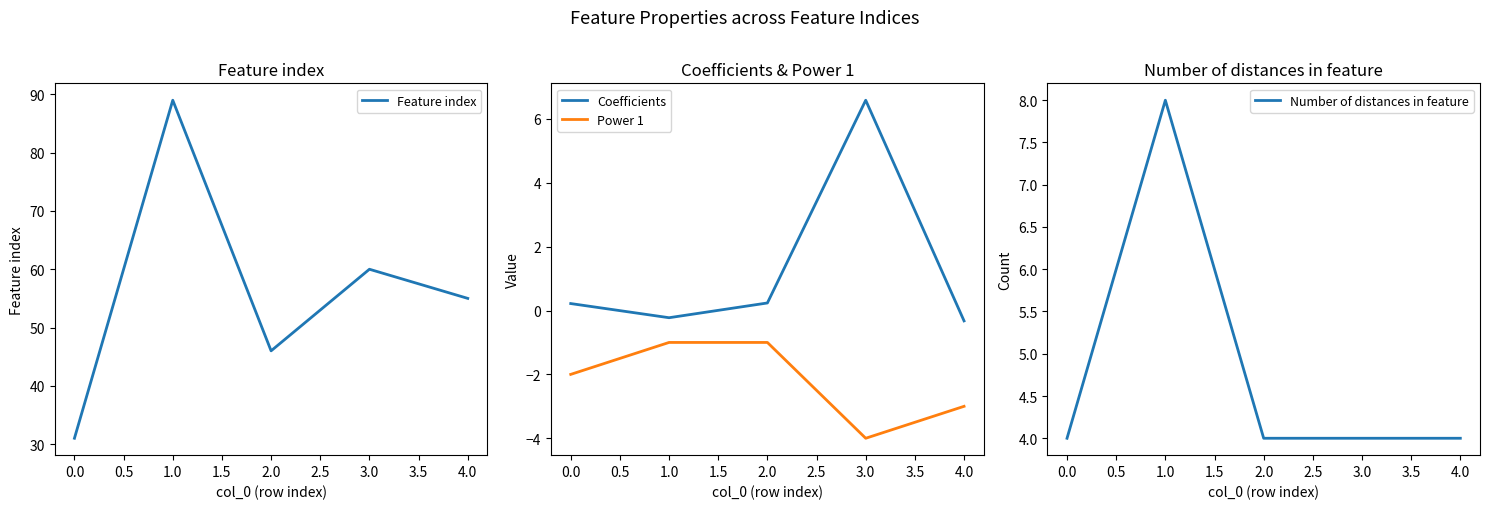

What is the approximate value of Feature index at 0.0?

31